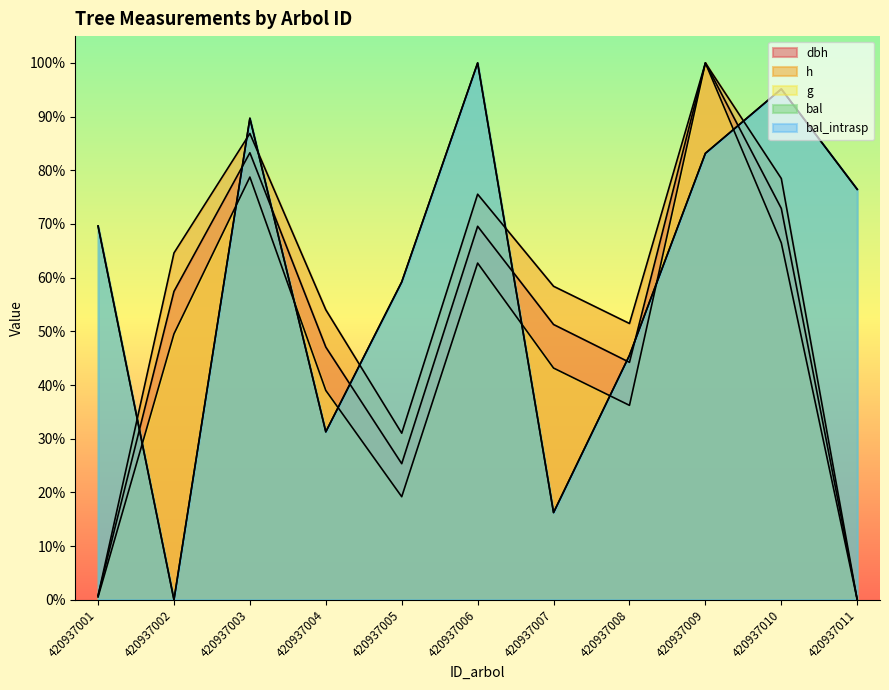

Does the chart have visible grid lines?

No